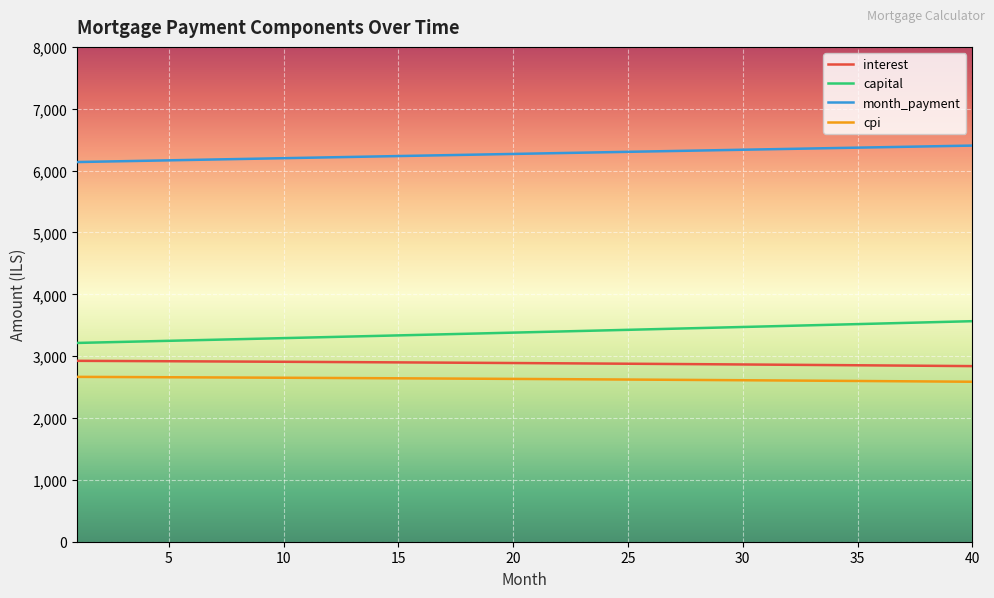

True or false: capital and cpi intersect in this chart.

False